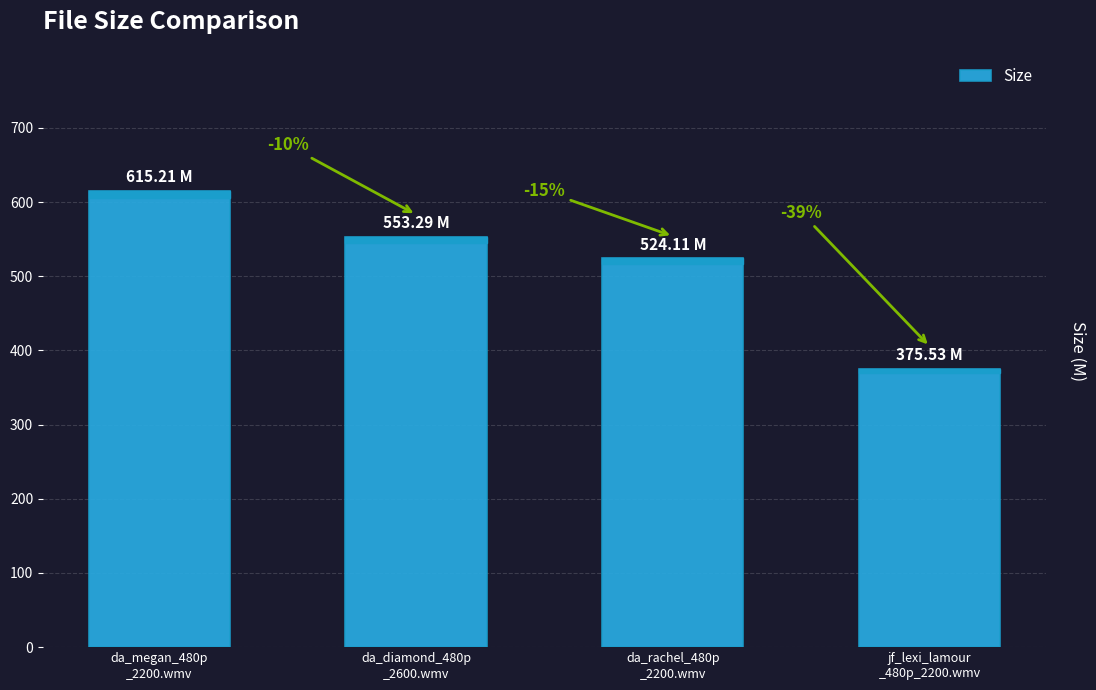

How many bars are there in total?

4